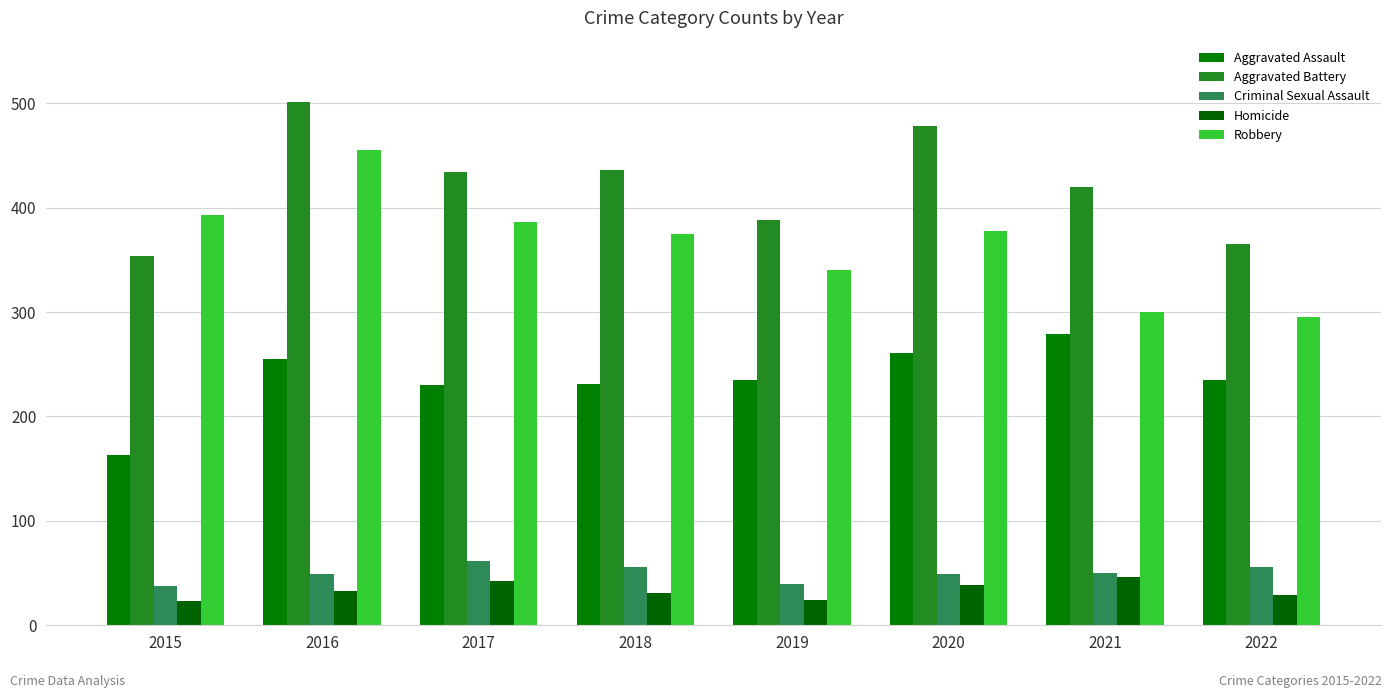

What are all the series names shown in the legend?

Aggravated Assault, Aggravated Battery, Criminal Sexual Assault, Homicide, Robbery